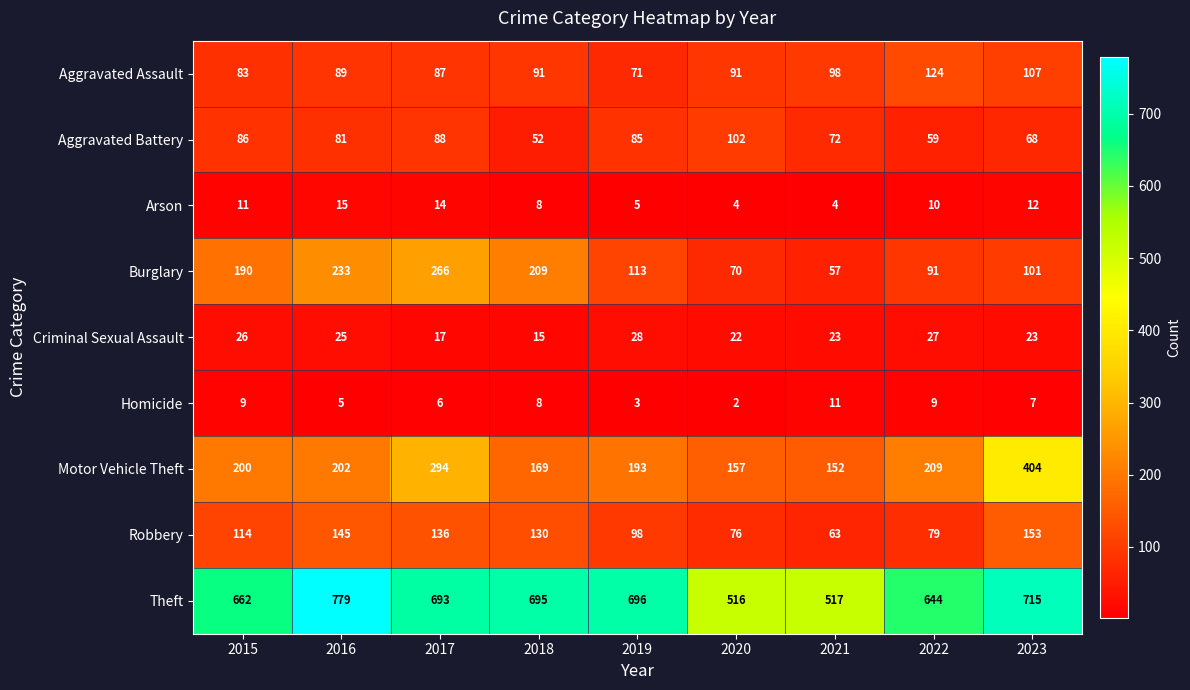

The Criminal Sexual Assault series shows 27 at 2022. True or false?

True